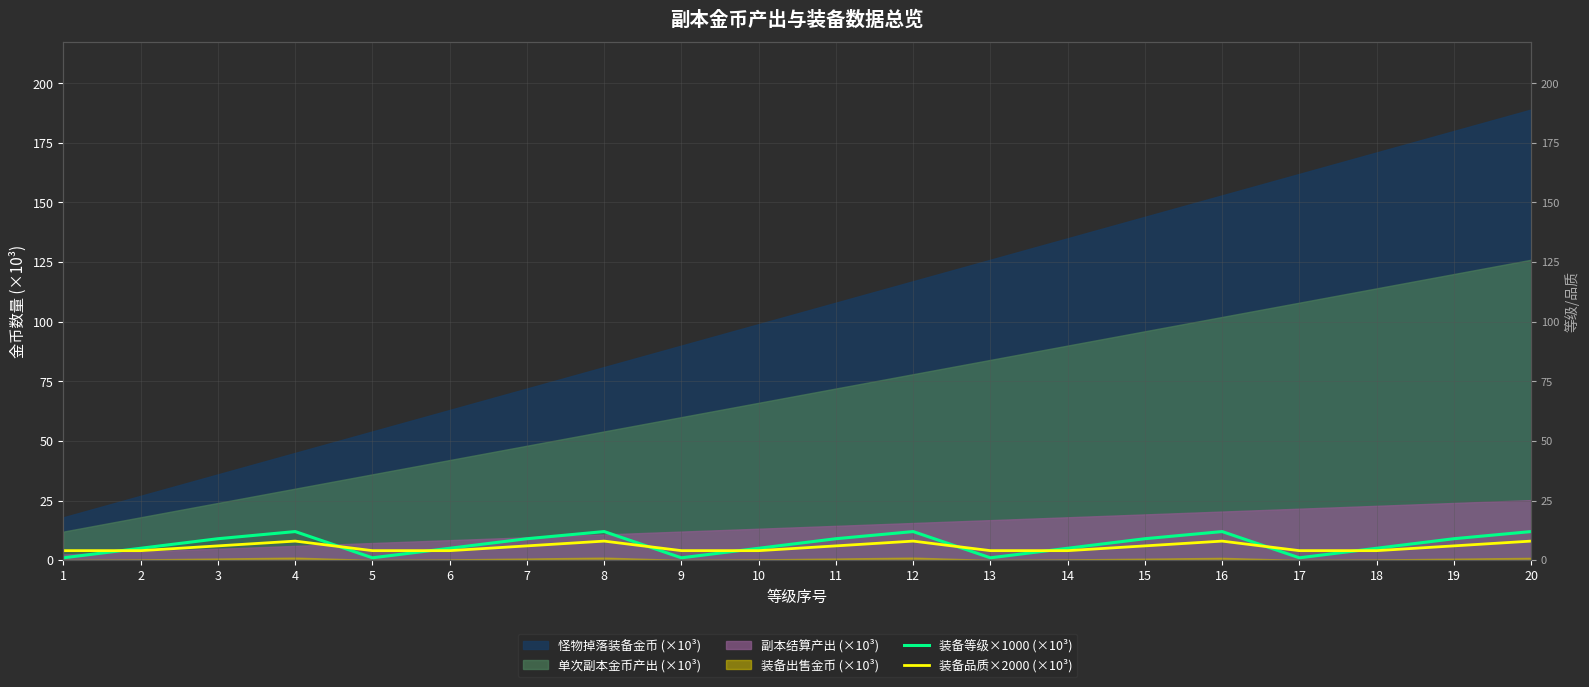

Count the number of categories in the chart.

20